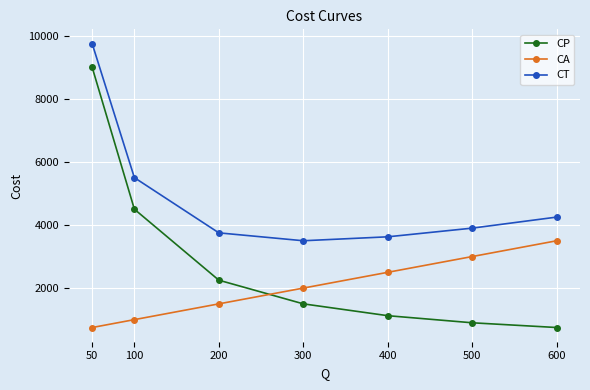

Does the chart display data point markers on the line(s)?

Yes